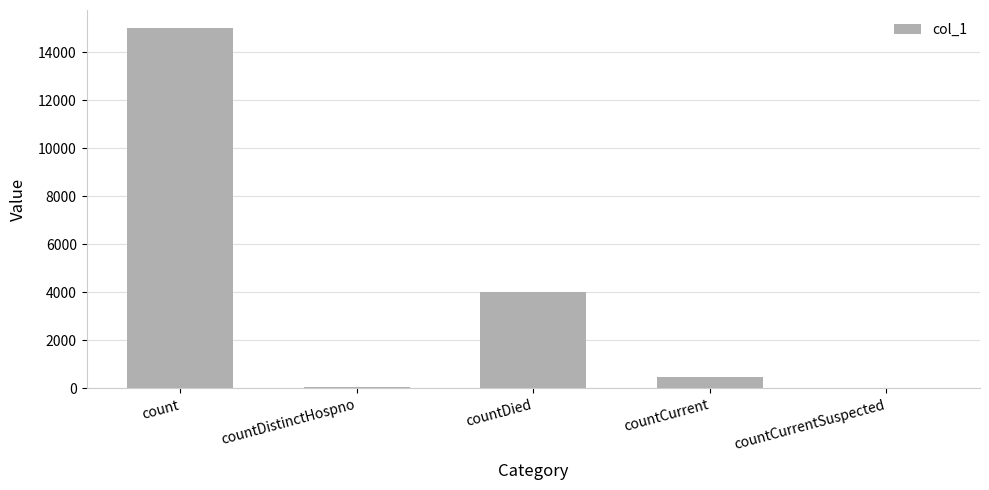

Where is the data nearest to the value 7507?

countDied